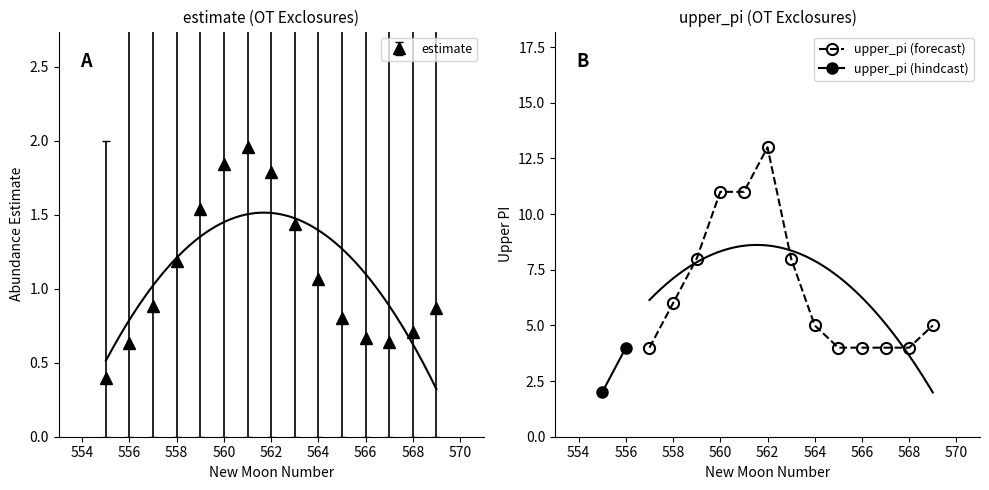

At how many categories does at least one series exceed 3?

14